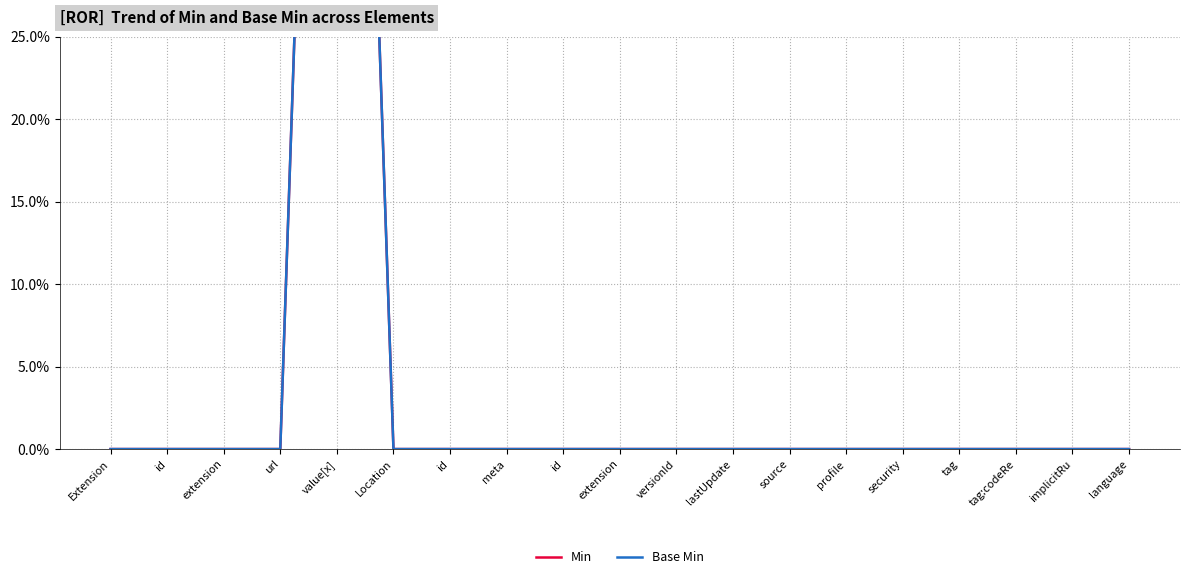

How many series are shown in this chart?

2